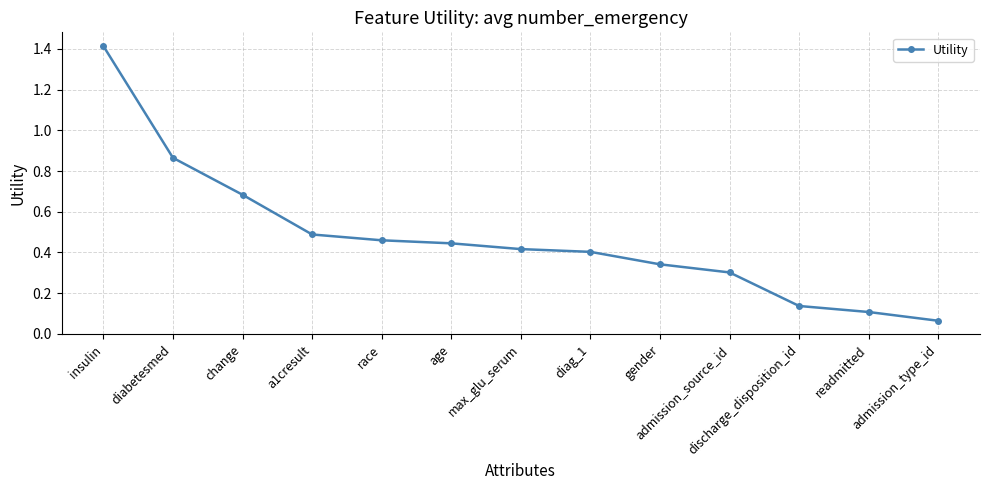

List the labels in order of value, largest first.

insulin, diabetesmed, change, a1cresult, race, age, max_glu_serum, diag_1, gender, admission_source_id, discharge_disposition_id, readmitted, admission_type_id